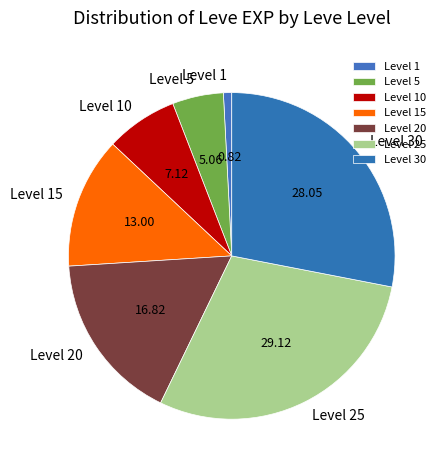

Which slice is the largest?

Level 25